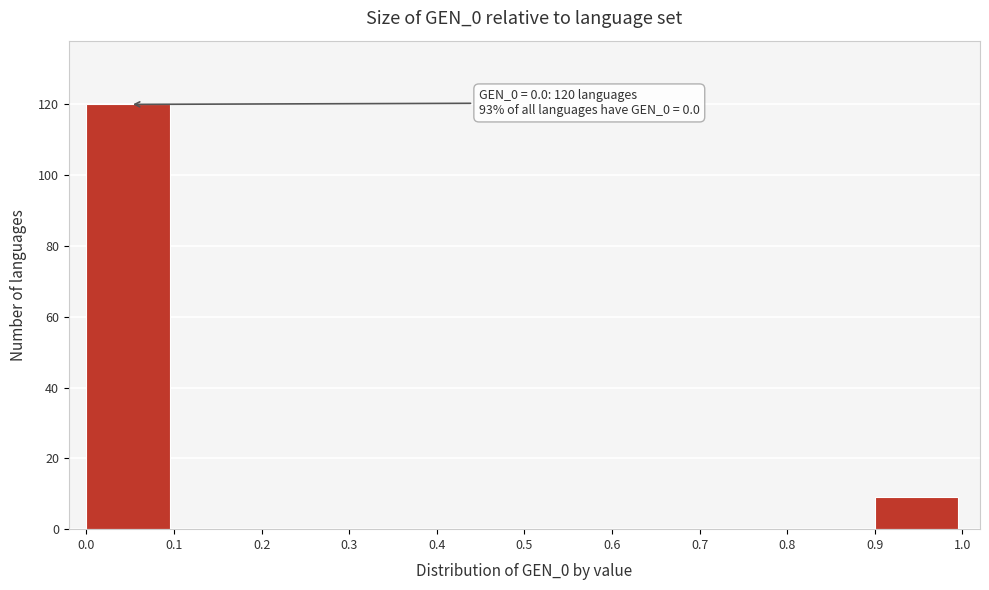

Over which range of the x-axis is the bar tallest?

0.0 to 0.1